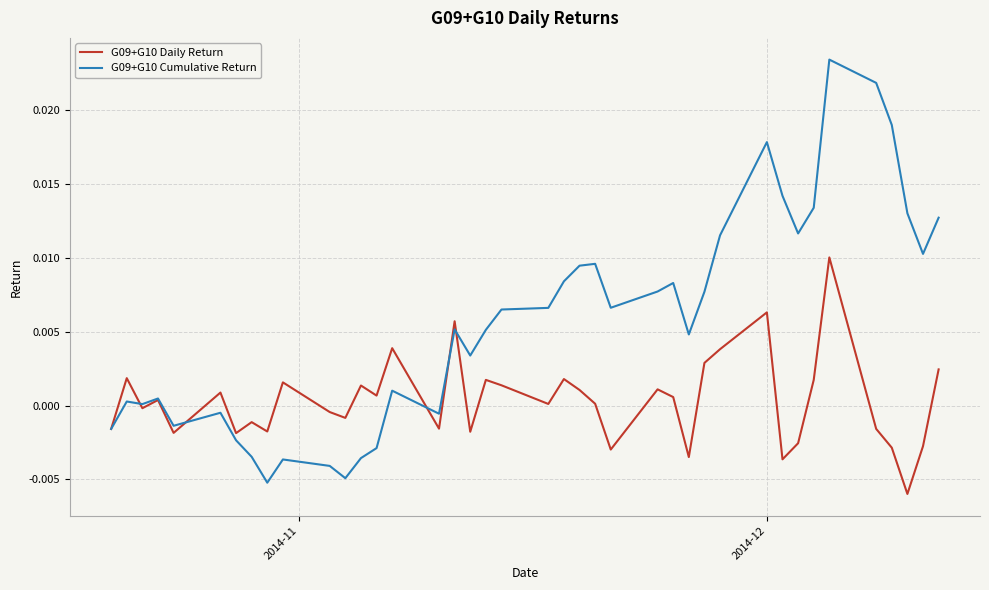

Rank the series by their maximum value, from highest to lowest.

G09+G10 Cumulative Return, G09+G10 Daily Return